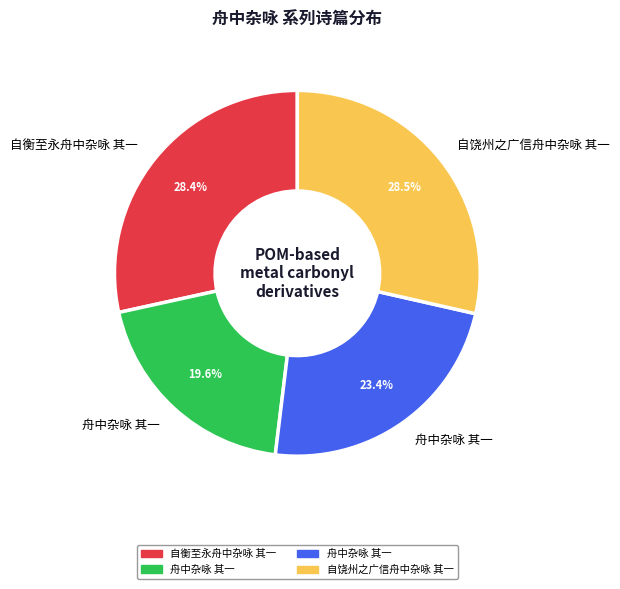

Is there any slice that represents more than half of the pie?

No